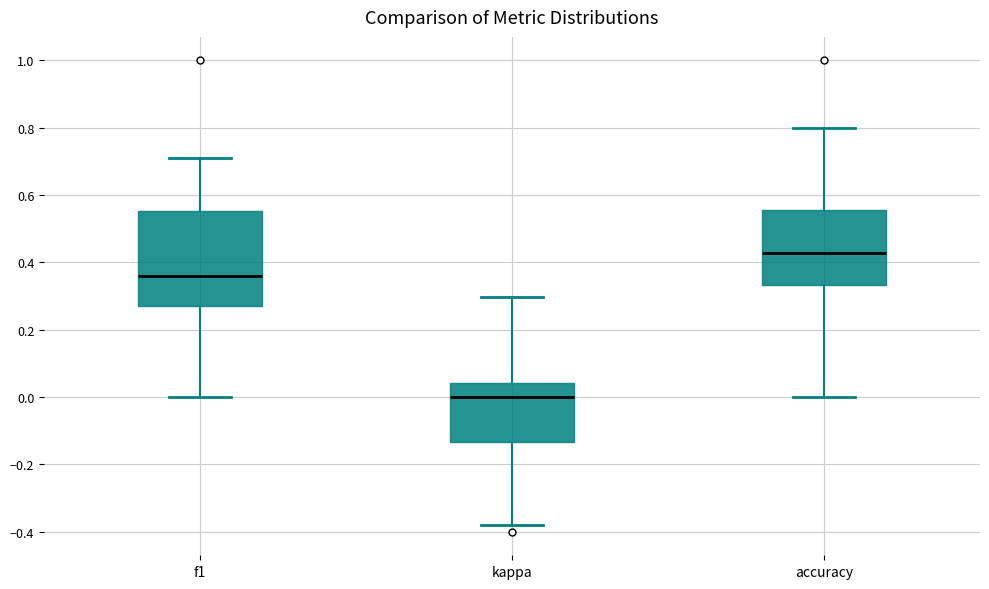

Which box is the tallest, from its lower edge to its upper edge?

f1